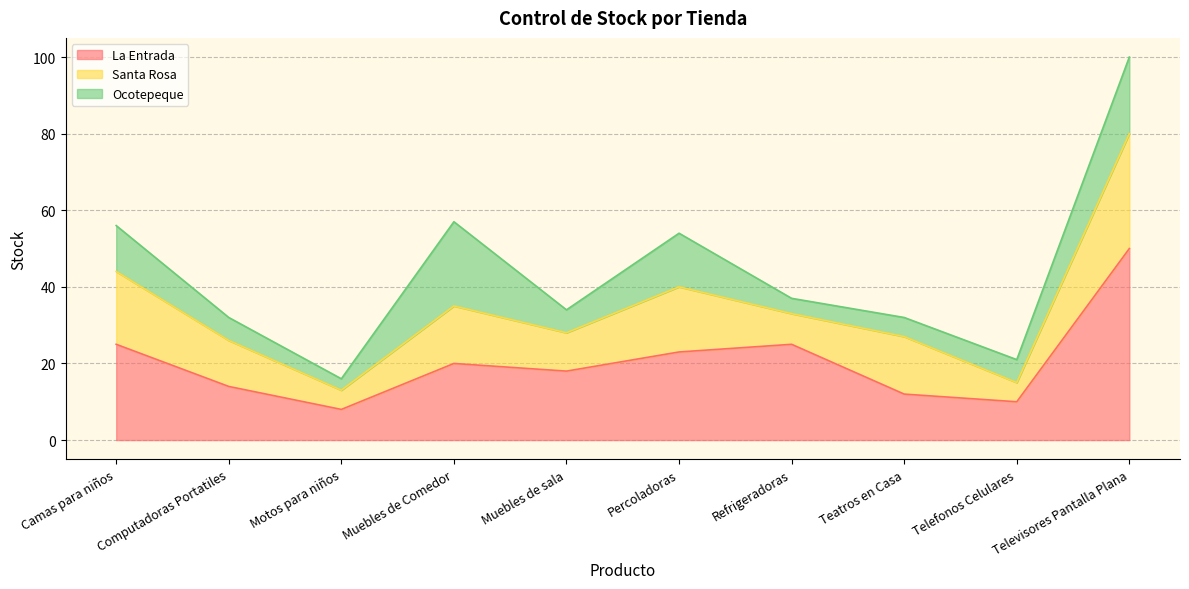

Where is Ocotepeque nearest to the value 12?

Camas para niños